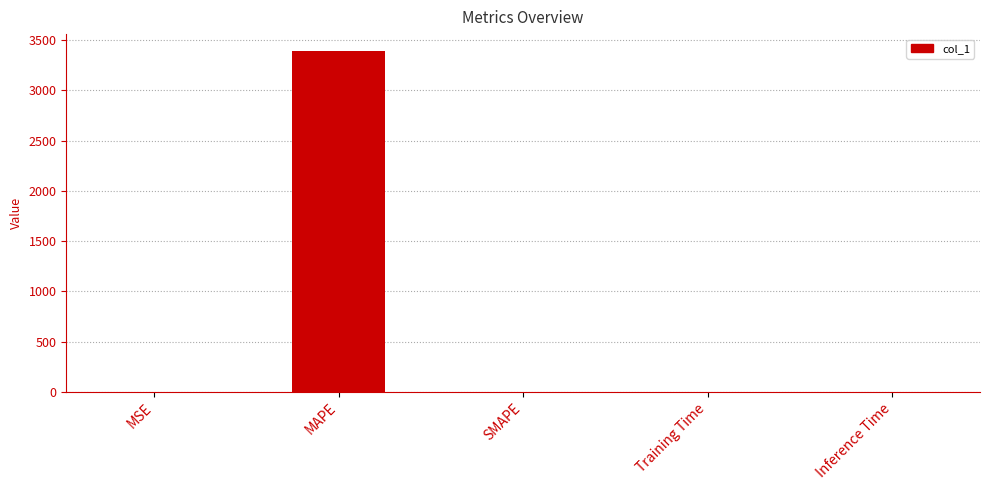

What is the maximum value shown in the chart?

3389.6